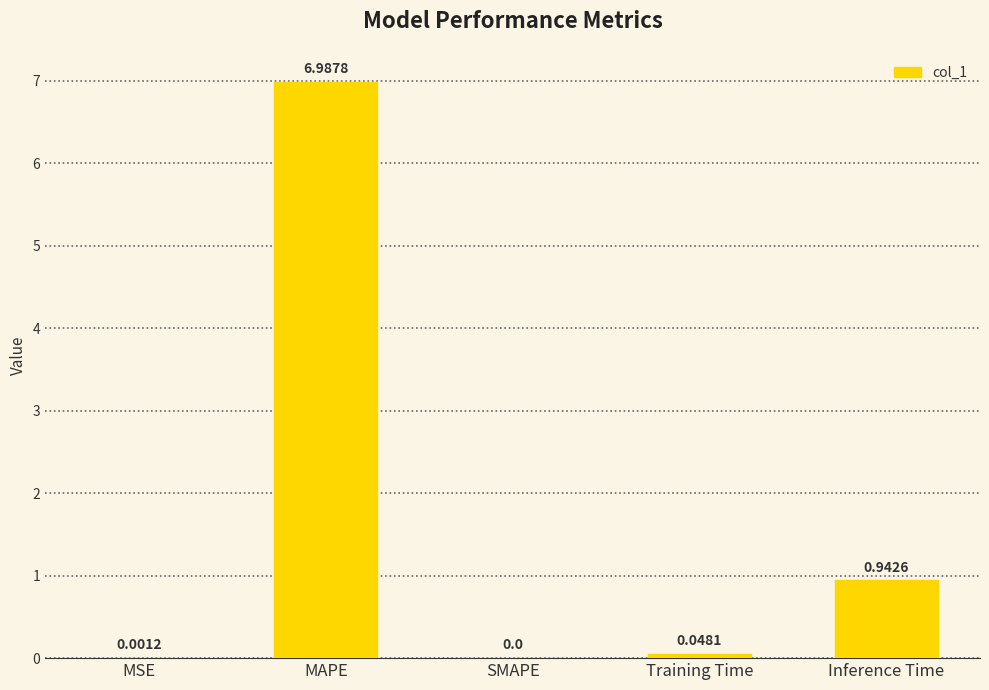

Which has a higher value, Inference Time or Training Time?

Inference Time